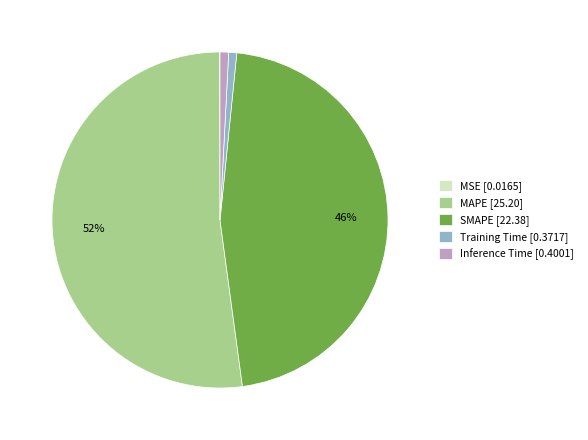

Which slice represents more than half of the pie?

MAPE